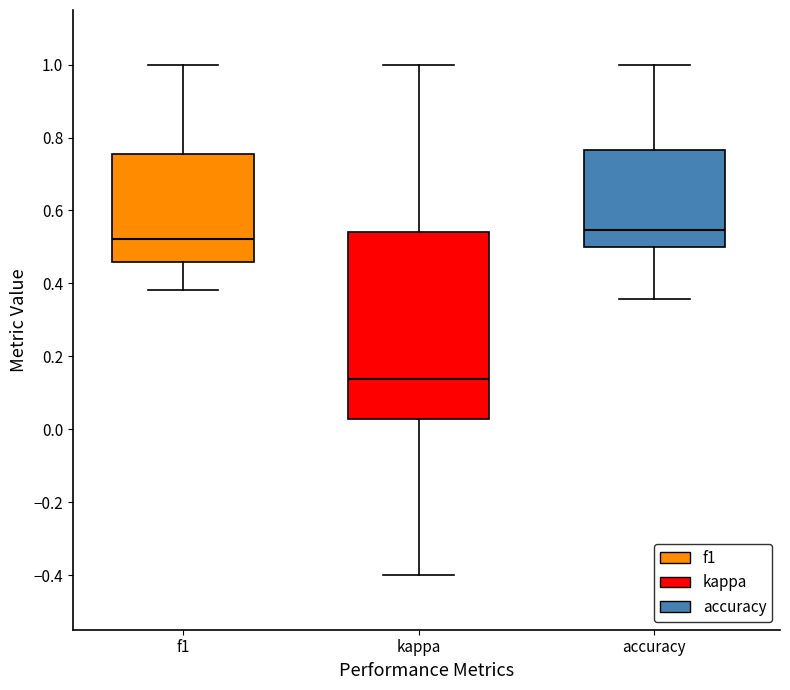

Which box is the tallest, from its lower edge to its upper edge?

kappa